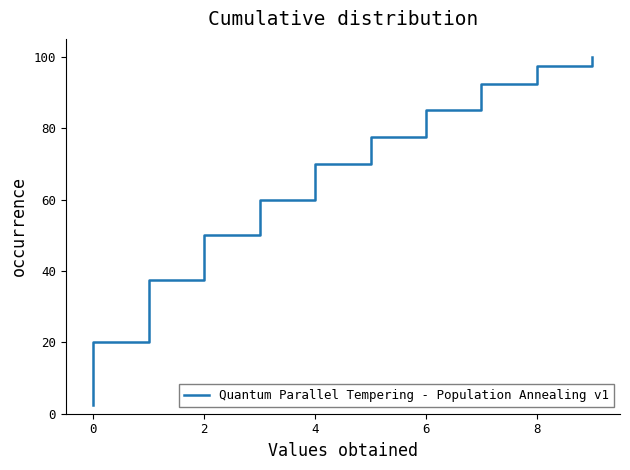

How many lines are shown in the chart?

1